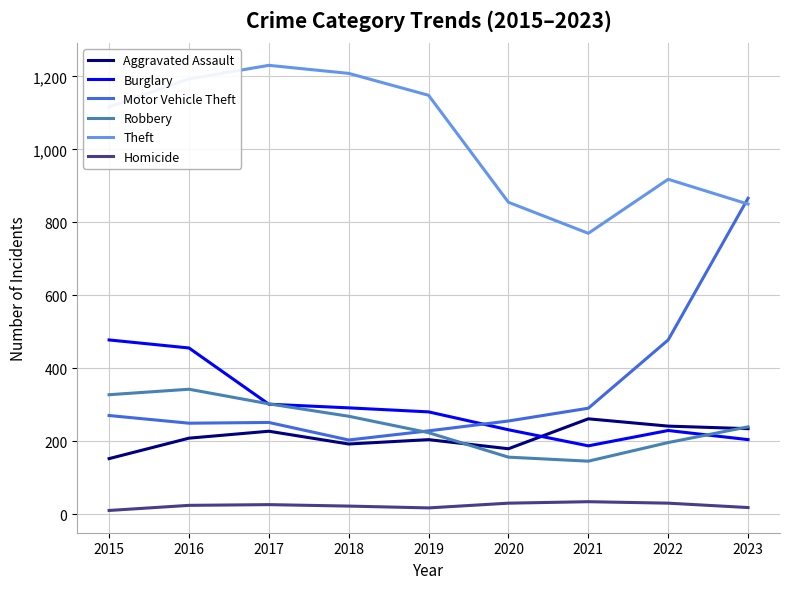

Which series has the largest range (max minus min)?

Motor Vehicle Theft